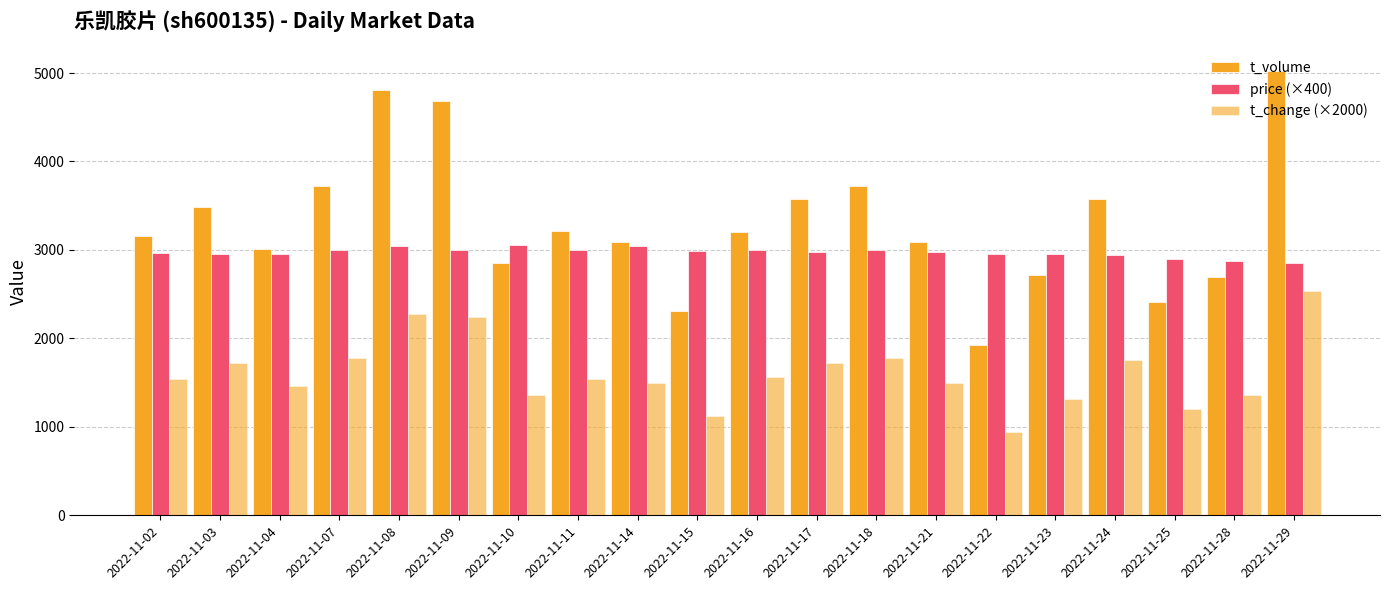

Count the number of categories in the chart.

20